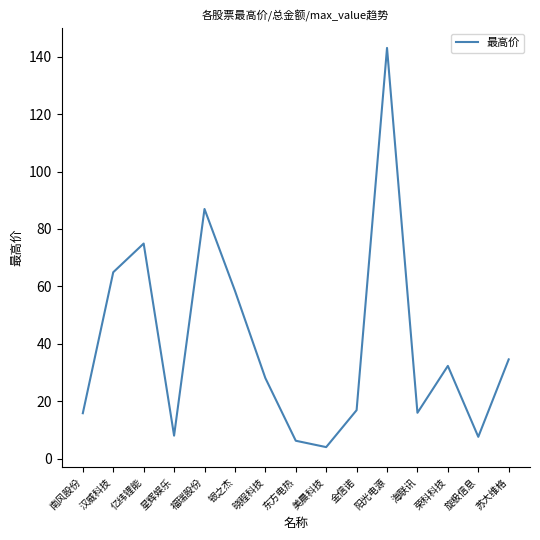

Between 美晨科技 and 荣科科技, which is larger?

荣科科技